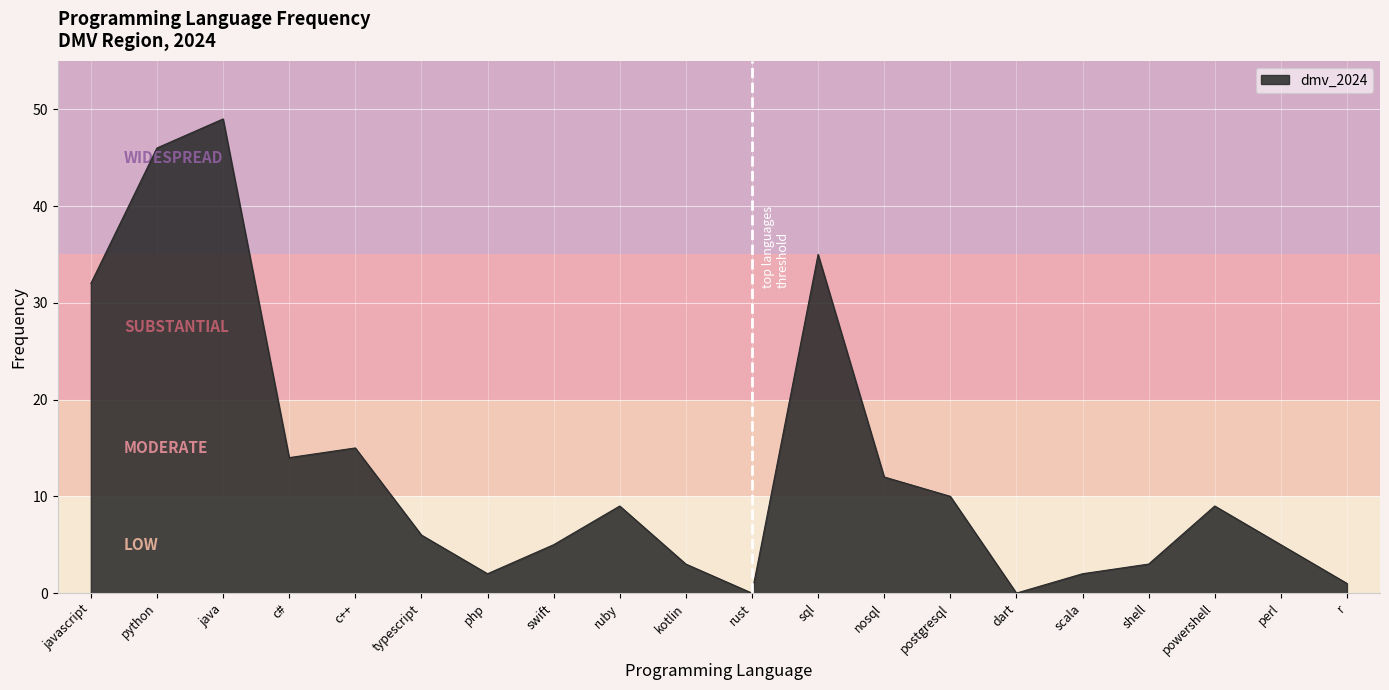

At which category does the chart reach its peak across all series?

java